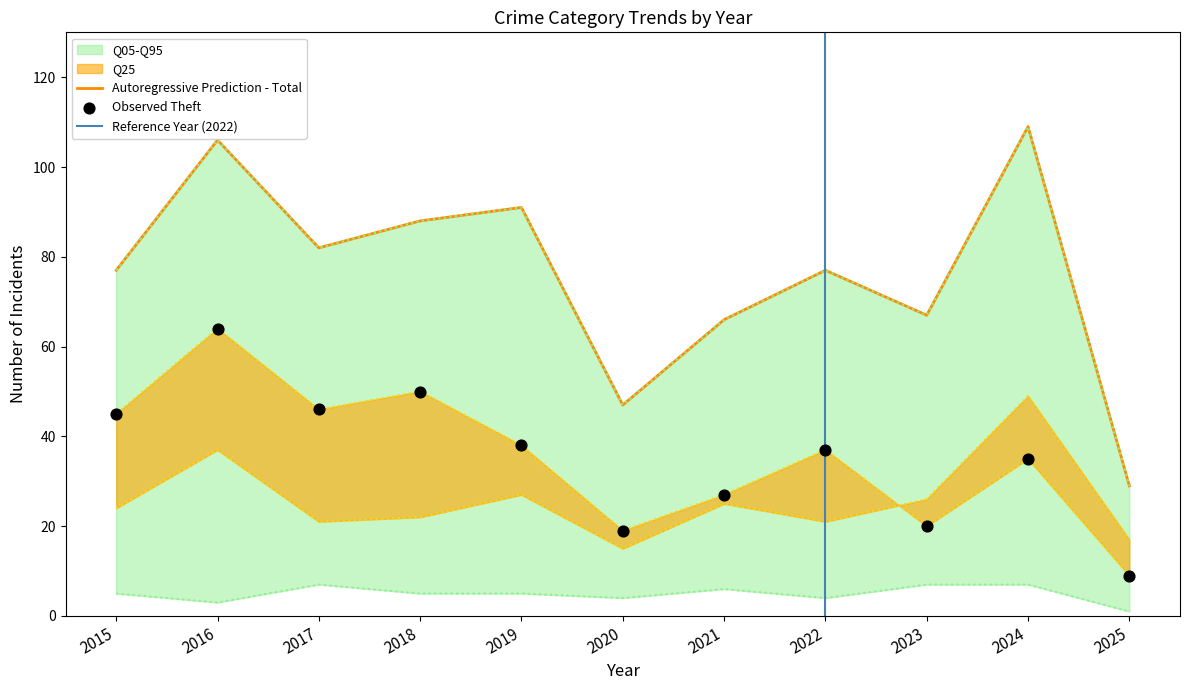

At how many categories does at least one series exceed 15?

11